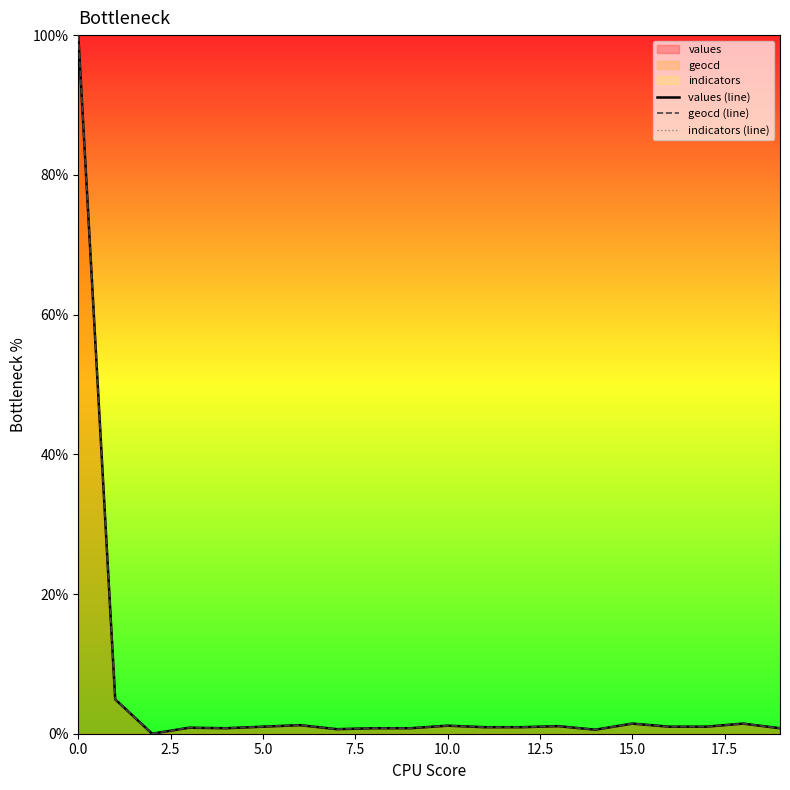

True or false: values (line) and geocd (line) intersect in this chart.

False